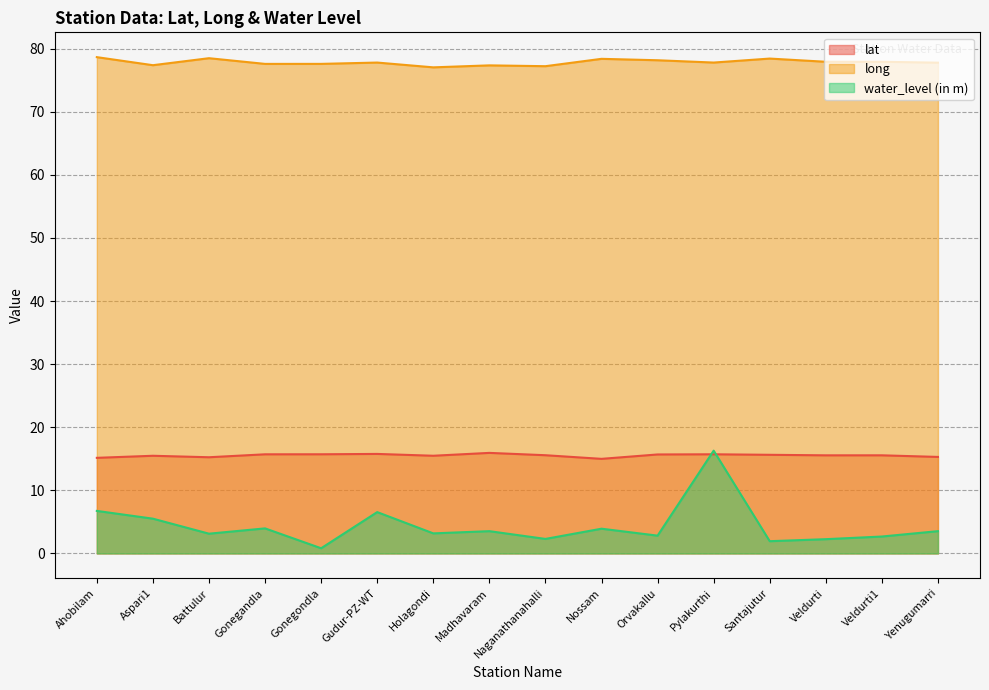

Which category has the highest value in the lat series?

Madhavaram